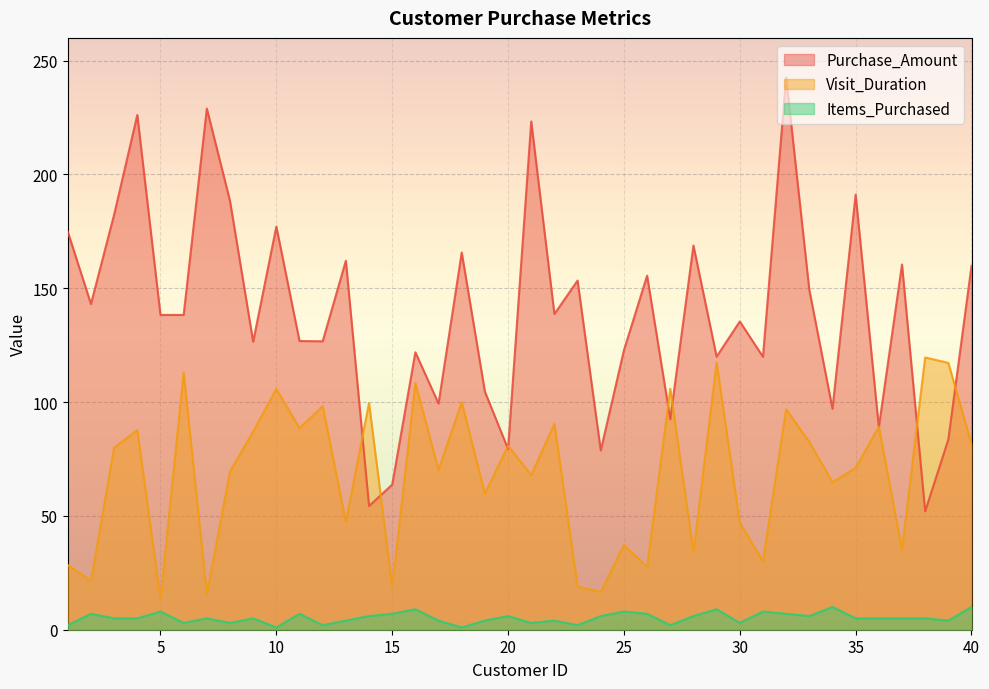

How many interior local valleys does the Purchase_Amount series have?

14